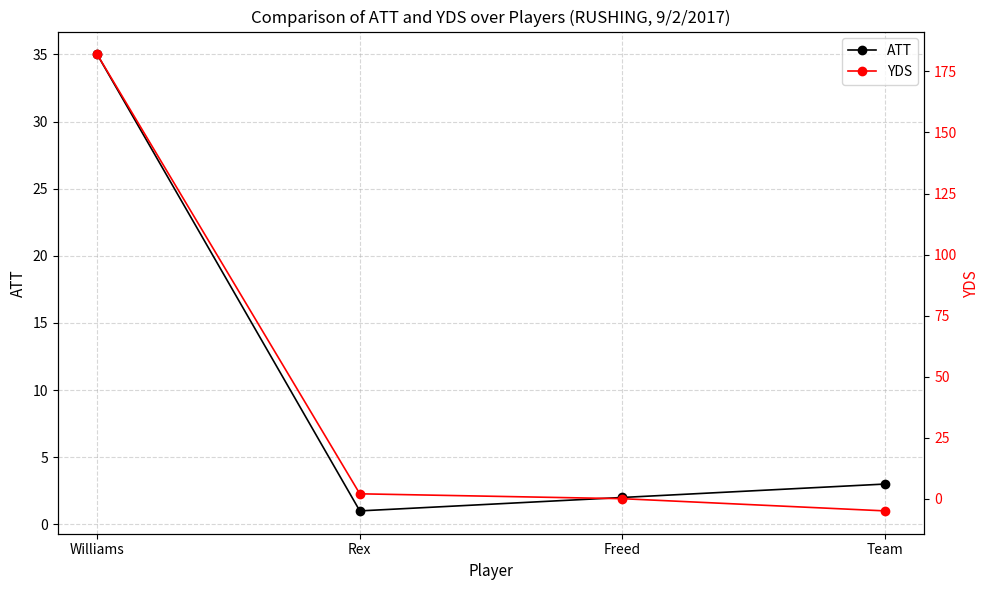

Rank the series at Freed from lowest to highest value.

YDS, ATT